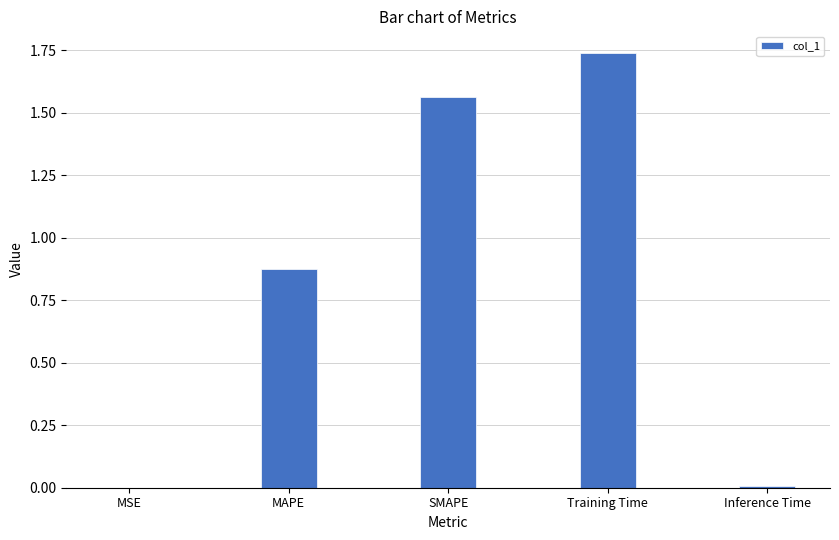

Between Training Time and MSE, which is larger?

Training Time